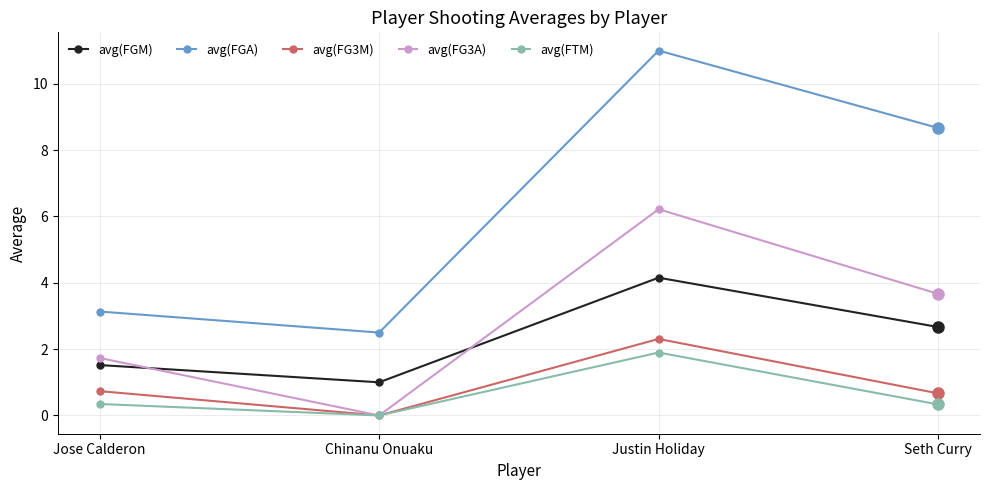

Which series changed the most between Jose Calderon and Justin Holiday?

avg(FGA)